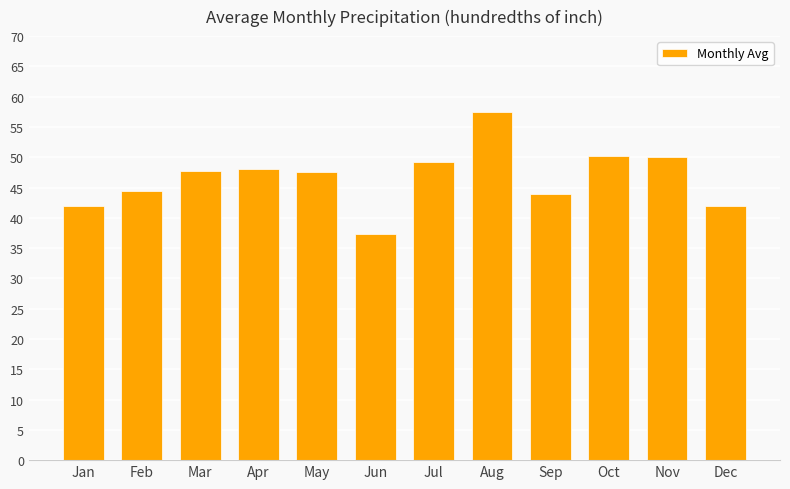

Is it true that the value at Dec is 56.8?

False